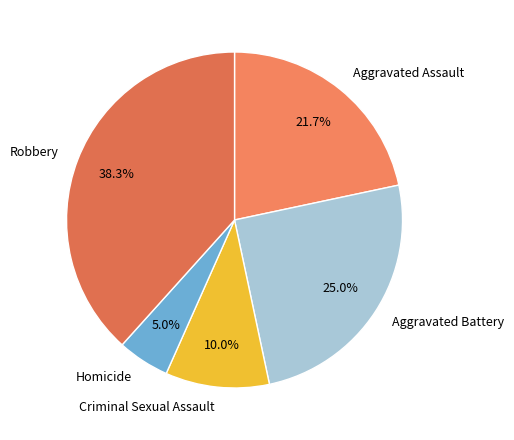

How many slices are in this pie chart?

5